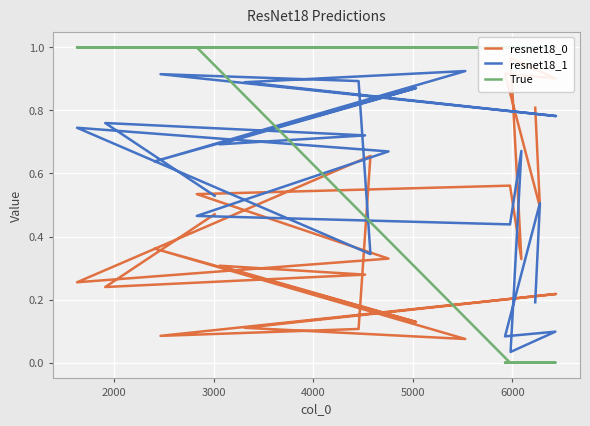

Which series has the largest total across all categories?

True